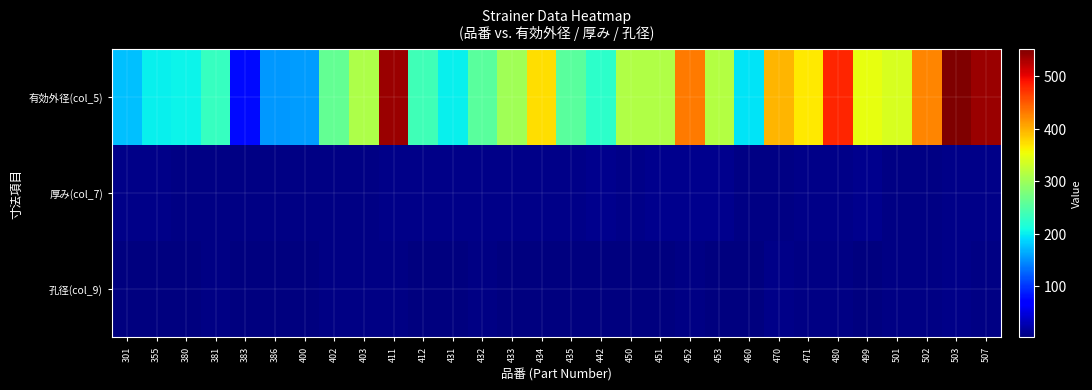

Count the number of categories in the chart.

30